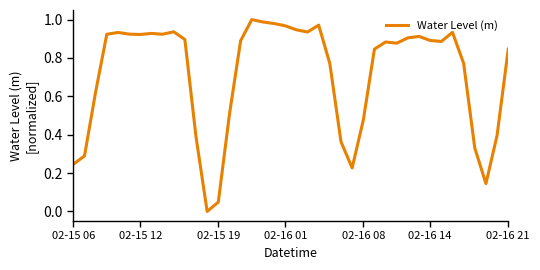

The value at 02-16 21 is 0.2. True or false?

False